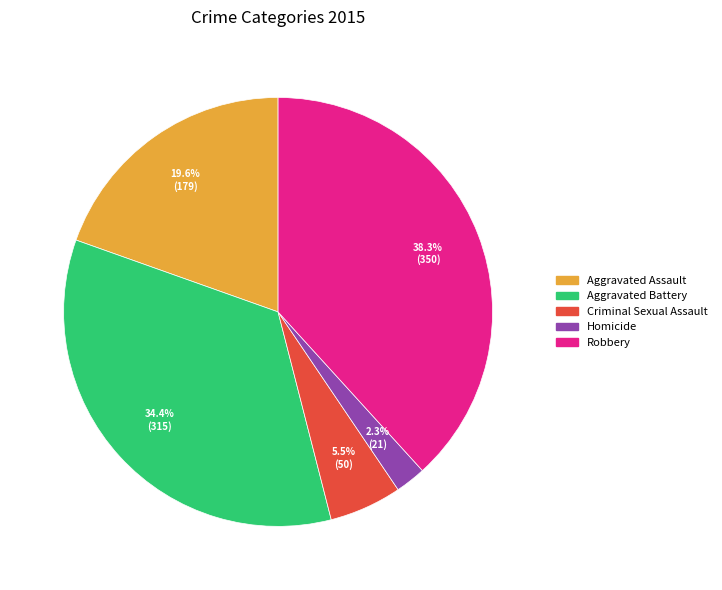

How many segments does this pie chart have?

5